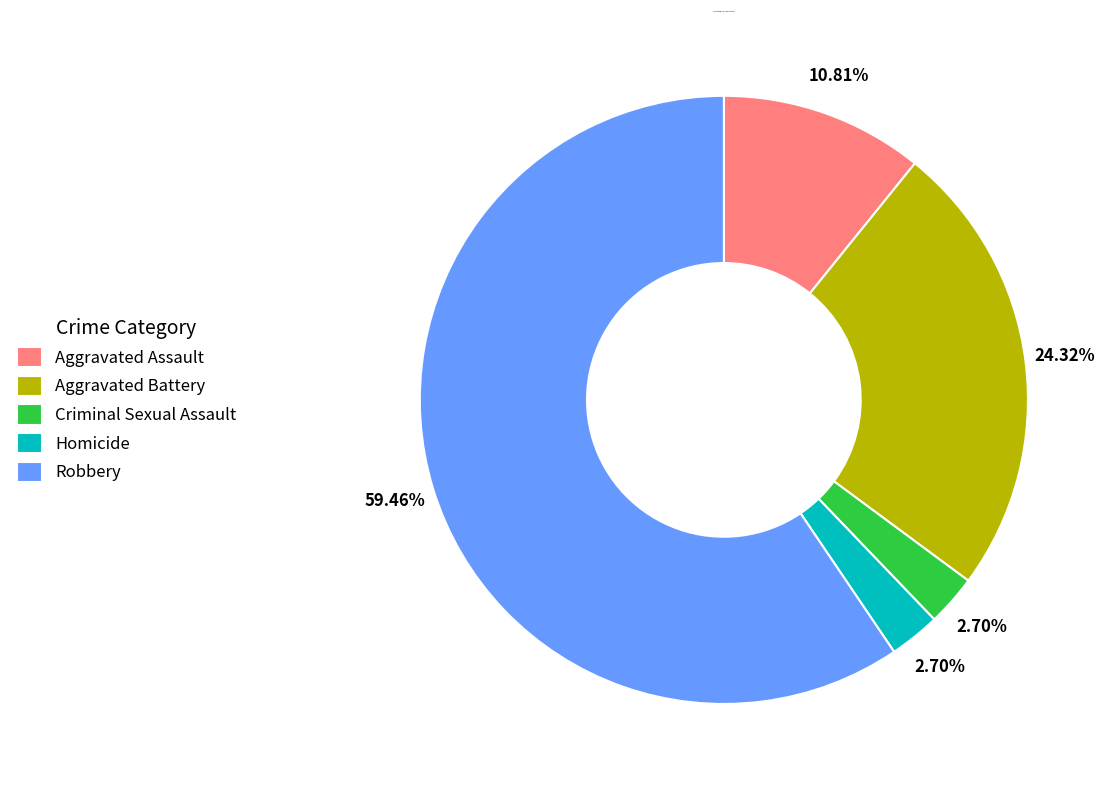

What is the largest slice in the pie chart?

Robbery